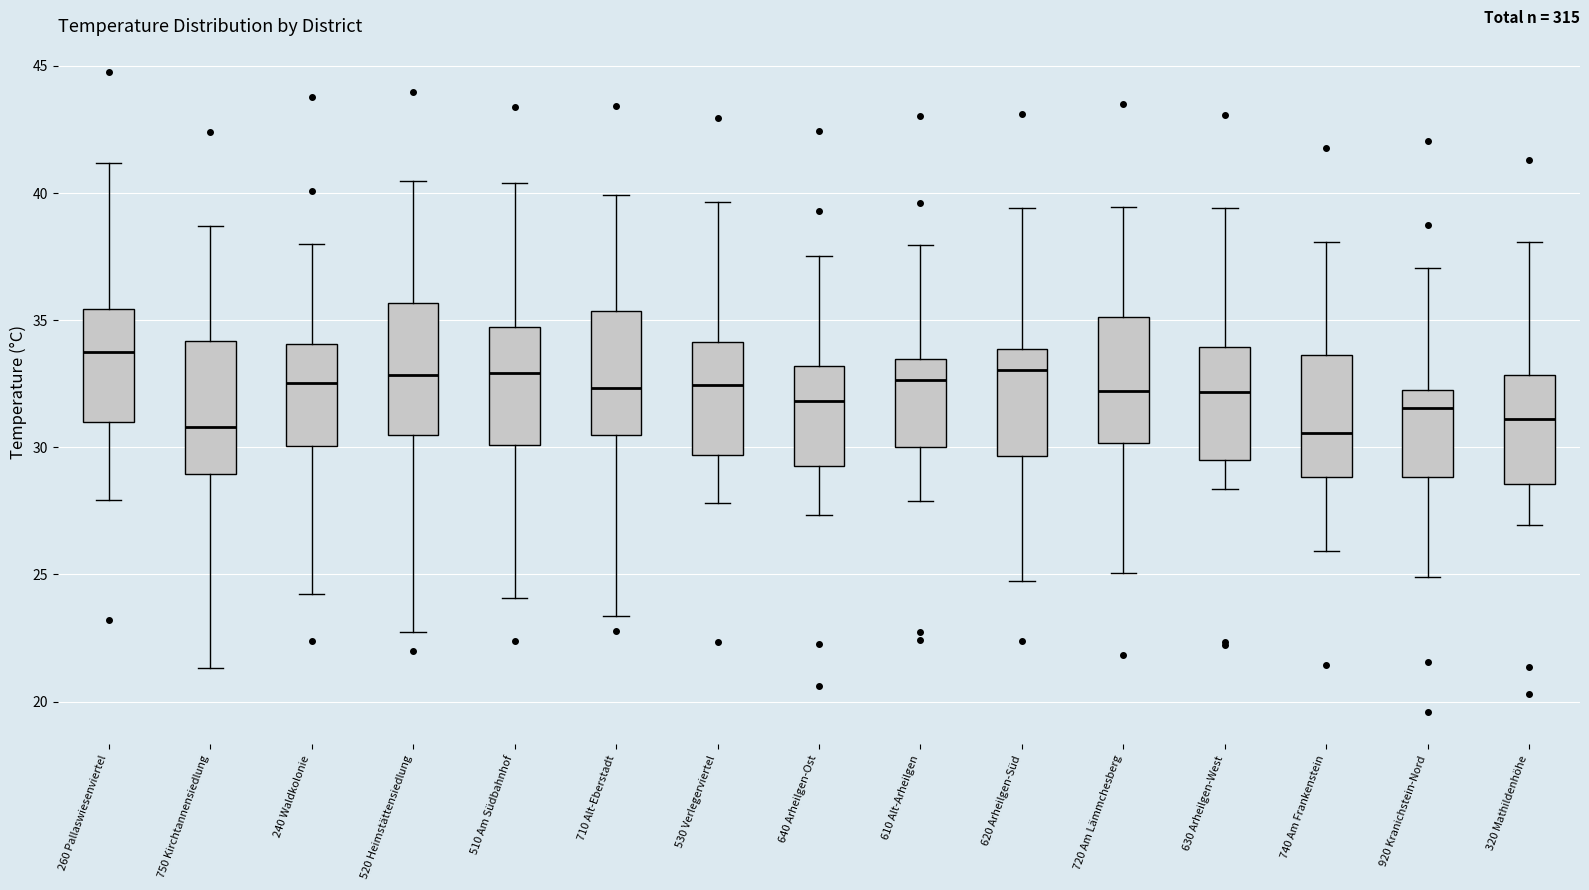

Reading left to right, read every box against the y-axis: the position of its median line, the range the box covers, and the ends of its whiskers. The values are not printed on the chart, so give them approximately, as read against the axis.

260 Pallaswiesenviertel: median 34.0, box 31.0 to 35.5, whiskers 28.0 to 41.0
750 Kirchtannensiedlung: median 31.0, box 29.0 to 34.0, whiskers 21.5 to 38.5
240 Waldkolonie: median 32.5, box 30.0 to 34.0, whiskers 24.0 to 38.0
520 Heimstättensiedlung: median 33.0, box 30.5 to 35.5, whiskers 22.5 to 40.5
510 Am Südbahnhof: median 33.0, box 30.0 to 34.5, whiskers 24.0 to 40.5
710 Alt-Eberstadt: median 32.5, box 30.5 to 35.5, whiskers 23.5 to 40.0
530 Verlegerviertel: median 32.5, box 29.5 to 34.0, whiskers 28.0 to 39.5
640 Arheilgen-Ost: median 32.0, box 29.5 to 33.0, whiskers 27.5 to 37.5
610 Alt-Arheilgen: median 32.5, box 30.0 to 33.5, whiskers 28.0 to 38.0
620 Arheilgen-Süd: median 33.0, box 29.5 to 34.0, whiskers 24.5 to 39.5
720 Am Lämmchesberg: median 32.0, box 30.0 to 35.0, whiskers 25.0 to 39.5
630 Arheilgen-West: median 32.0, box 29.5 to 34.0, whiskers 28.5 to 39.5
740 Am Frankenstein: median 30.5, box 29.0 to 33.5, whiskers 26.0 to 38.0
920 Kranichstein-Nord: median 31.5, box 29.0 to 32.0, whiskers 25.0 to 37.0
320 Mathildenhöhe: median 31.0, box 28.5 to 33.0, whiskers 27.0 to 38.0